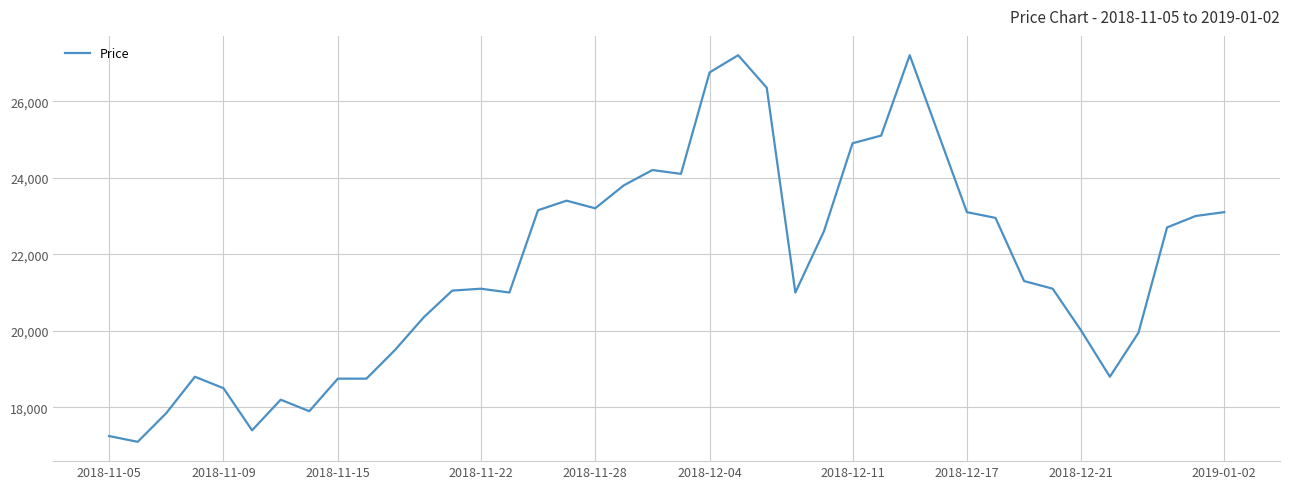

What is the greatest value displayed?

27200